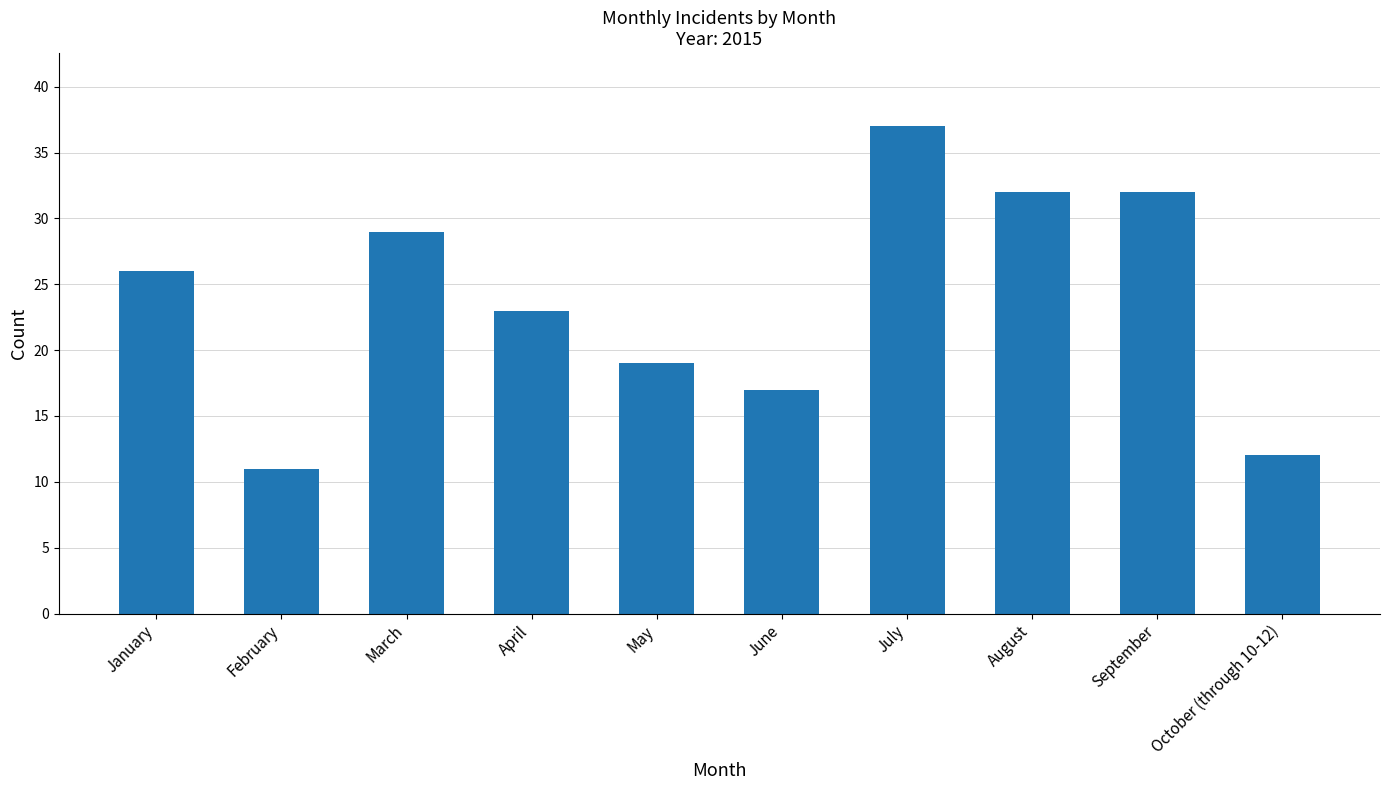

True or false: the data shows 42 at August.

False